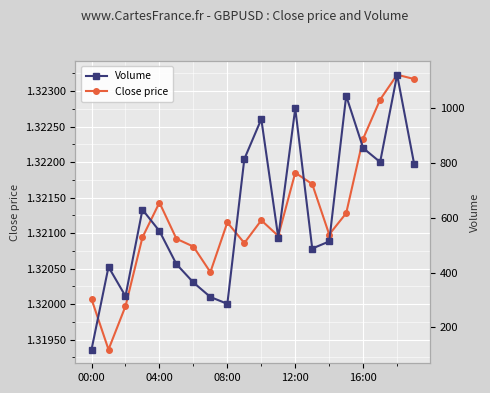

True or false: Close price and Volume cross at least once.

False